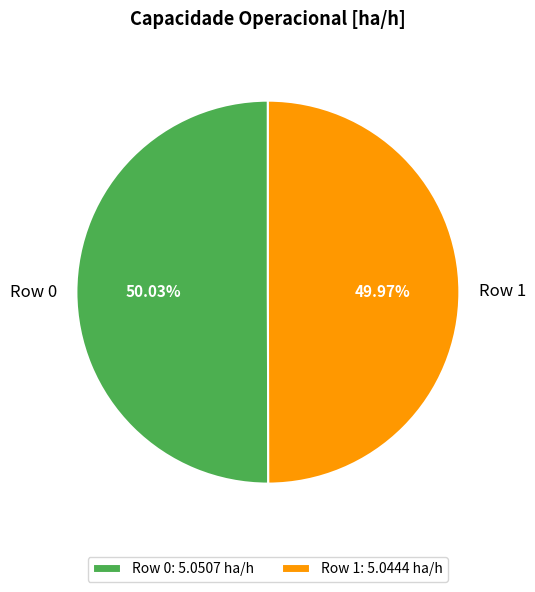

True or false: Row 1 accounts for 39% of the total.

False